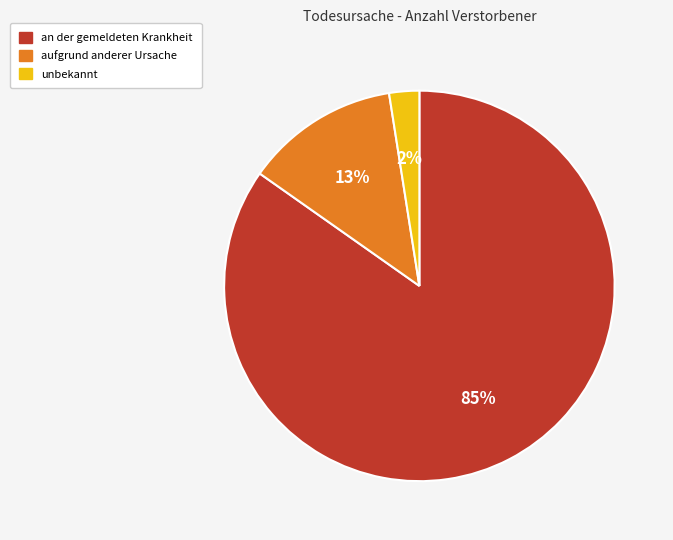

Does any single category account for the majority?

Yes